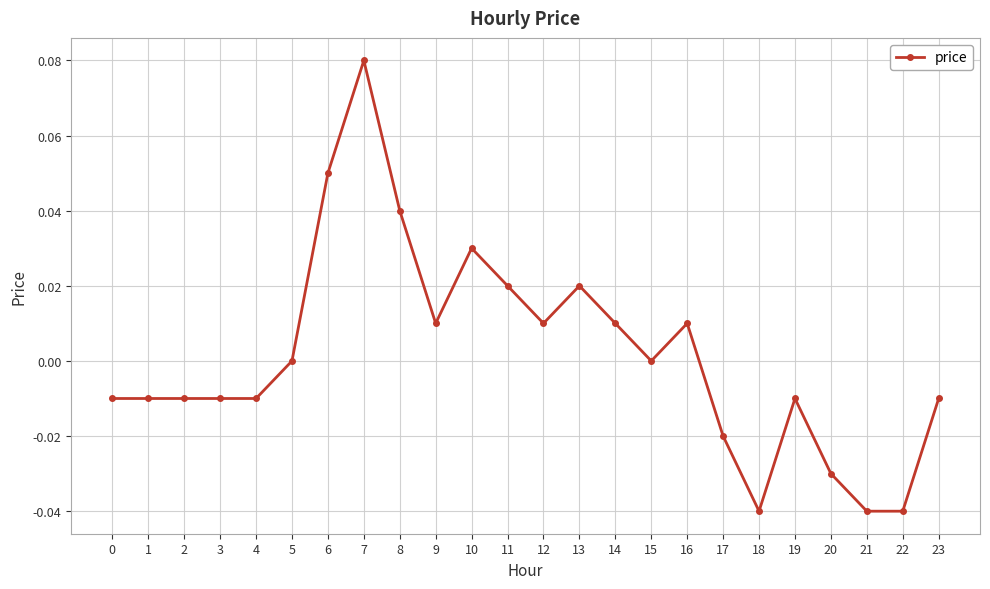

Is this an area chart (filled region under the line)?

No